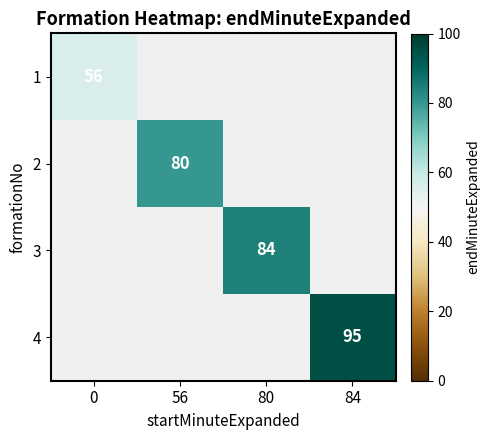

The 3 series shows 140 at 80. True or false?

False